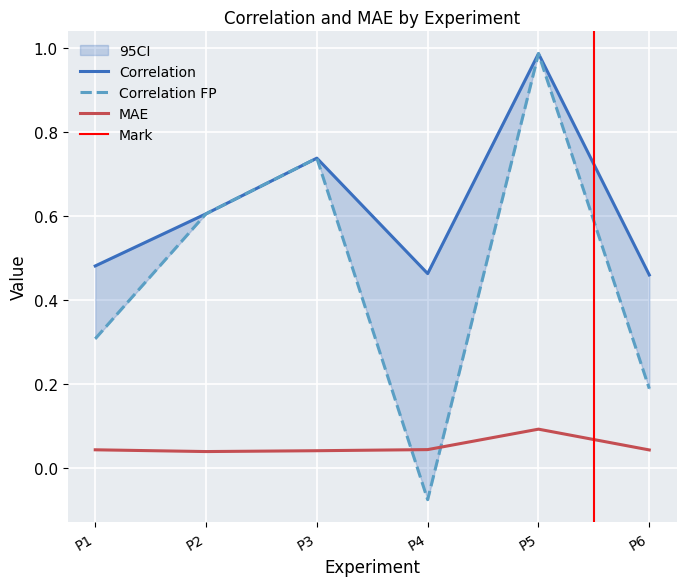

Where is the first local maximum for Correlation?

P3